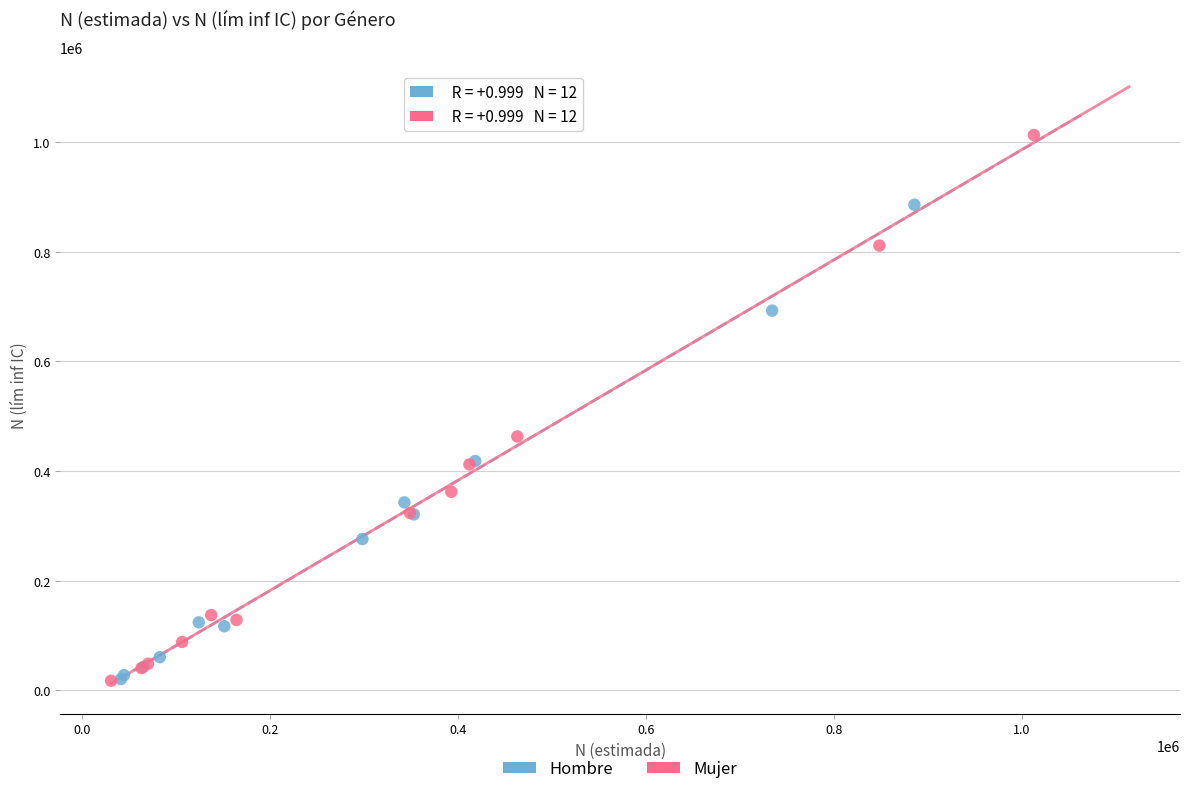

Which series has the widest spread of Y values?

Mujer